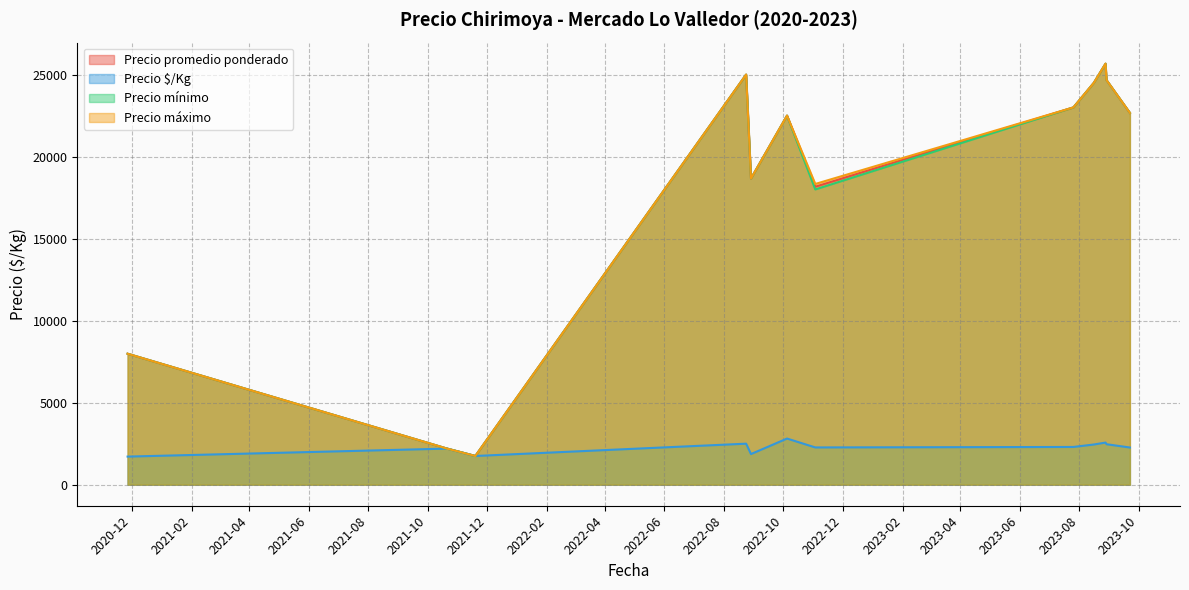

Does the chart have visible grid lines?

Yes